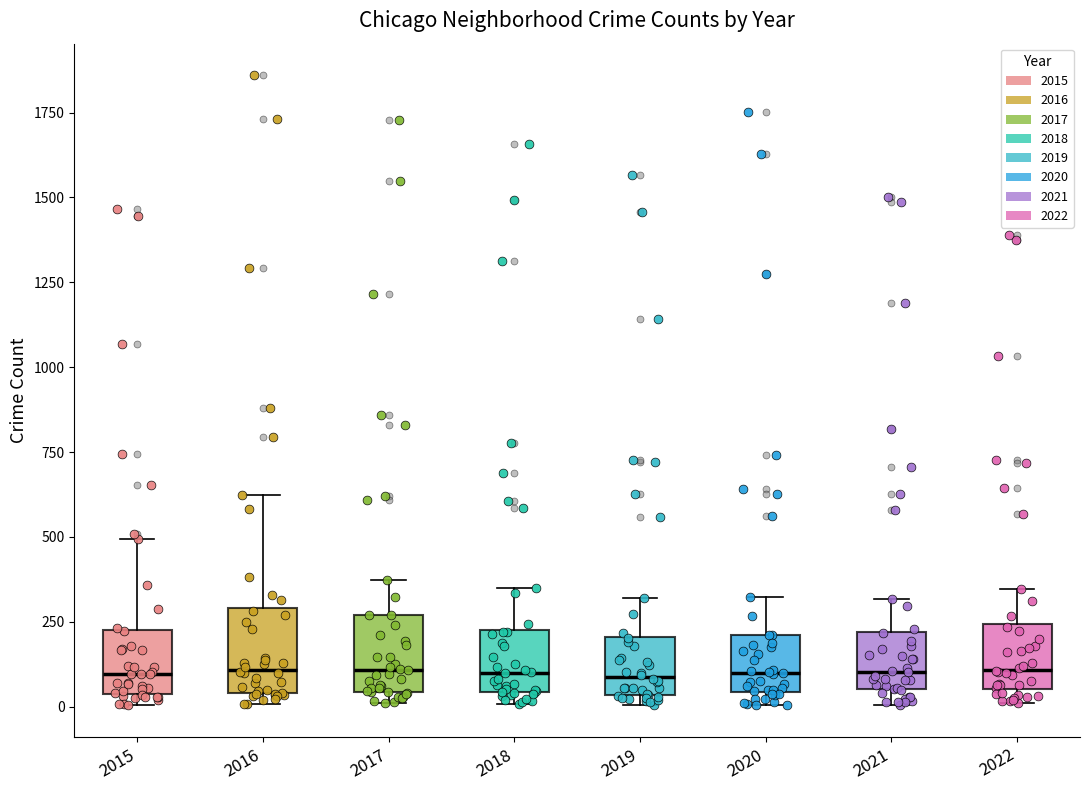

Where is the upper edge of the box at x = 2016 on the y-axis? The values are not printed on the chart, so give them approximately, as read against the axis.

300